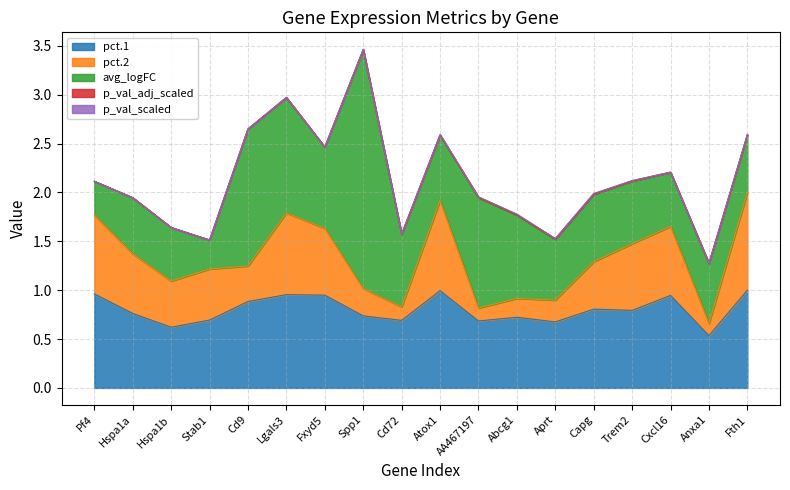

Rank the series at Stab1 from highest to lowest value.

pct.1, pct.2, avg_logFC, p_val_adj_scaled, p_val_scaled